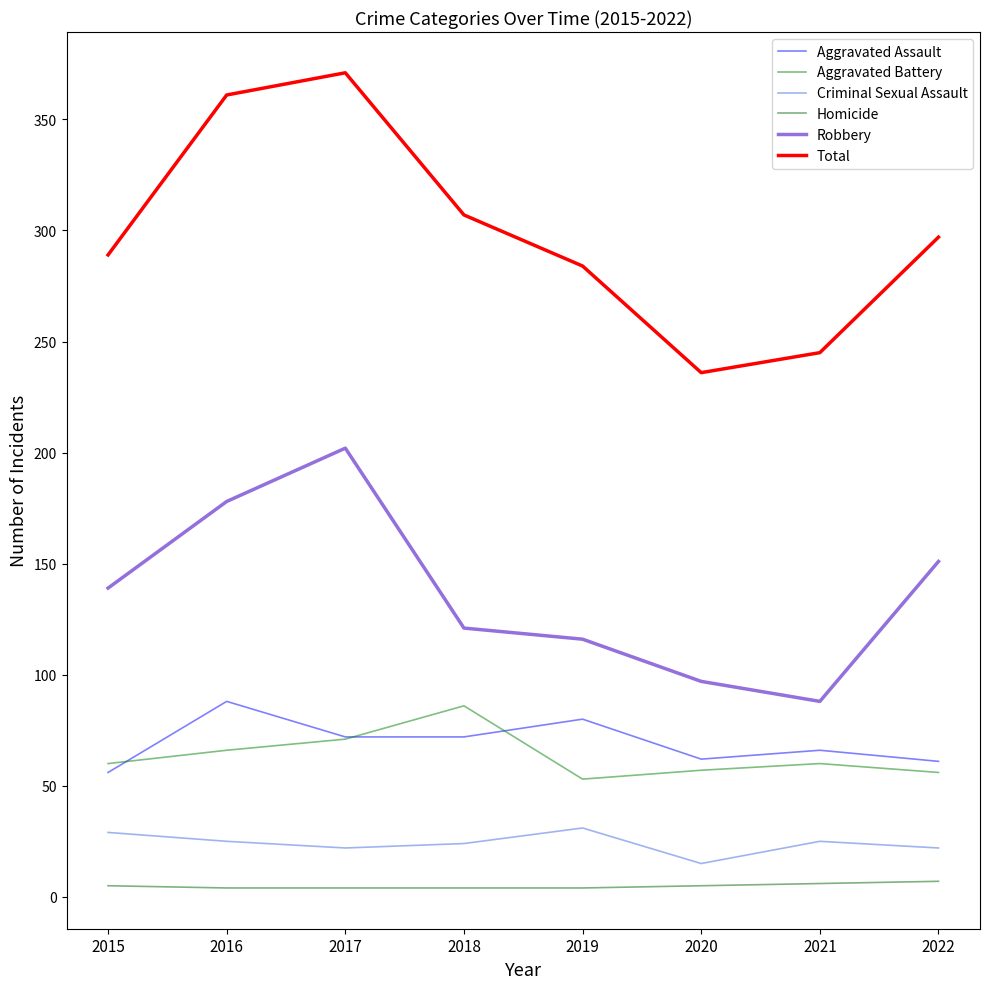

List the series in order of their peak value, highest first.

Total, Robbery, Aggravated Assault, Aggravated Battery, Criminal Sexual Assault, Homicide